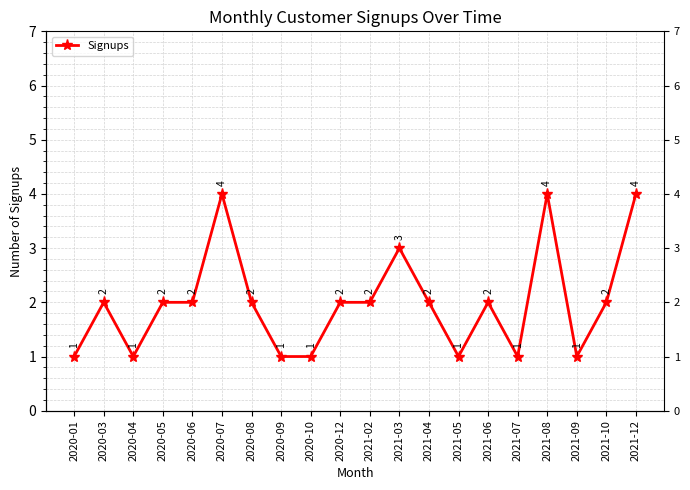

What is the label of the 10th point from the right?

2021-02